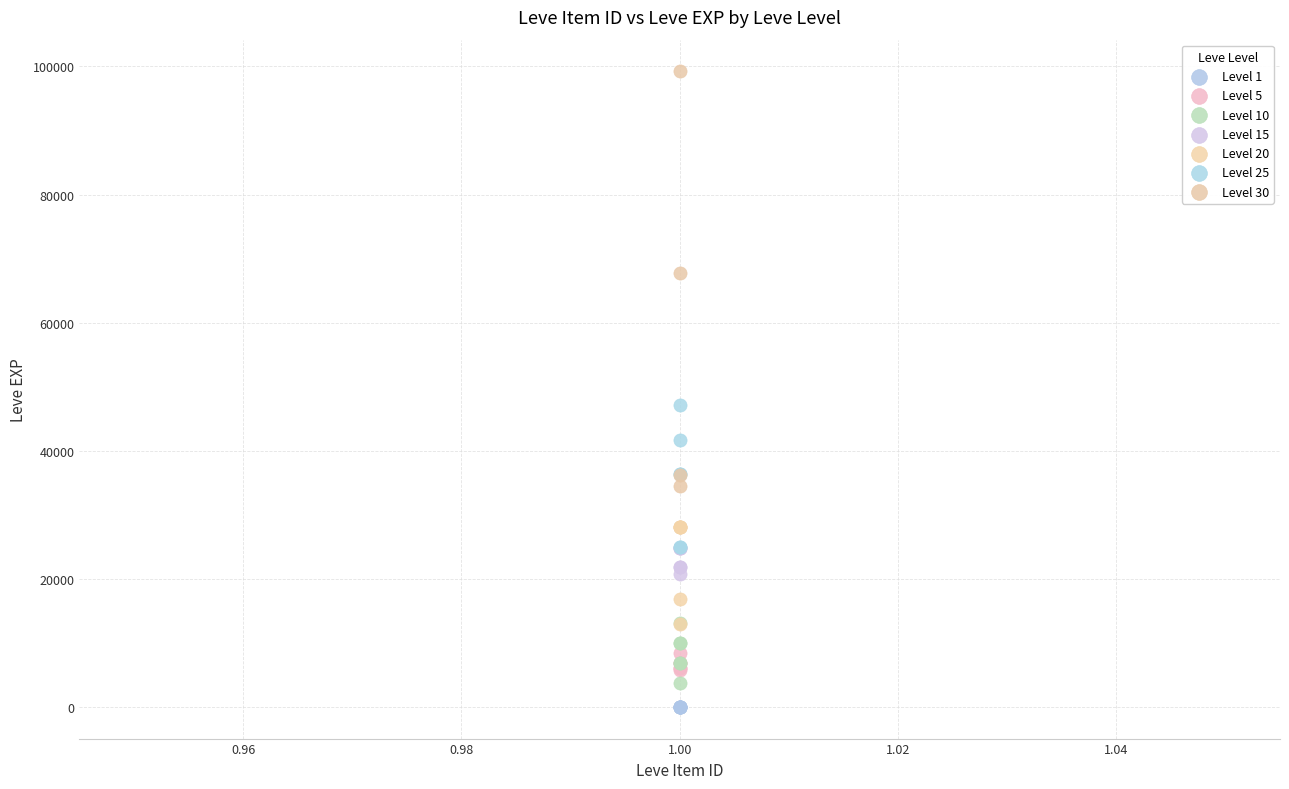

Which series contains the highest Y value?

Level 30